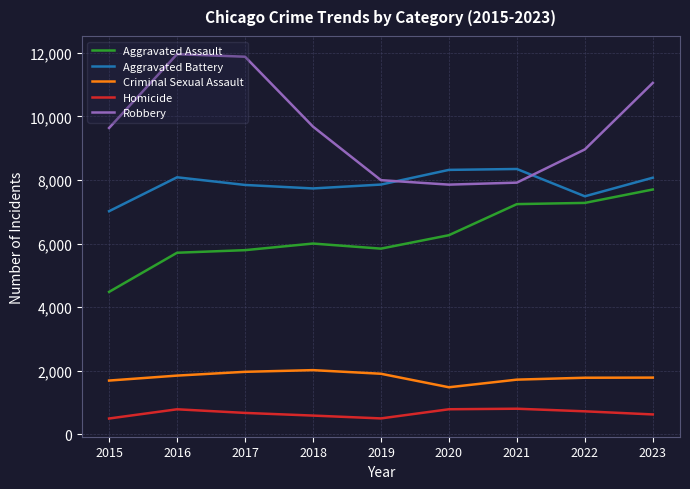

Which series has the largest range (max minus min)?

Robbery